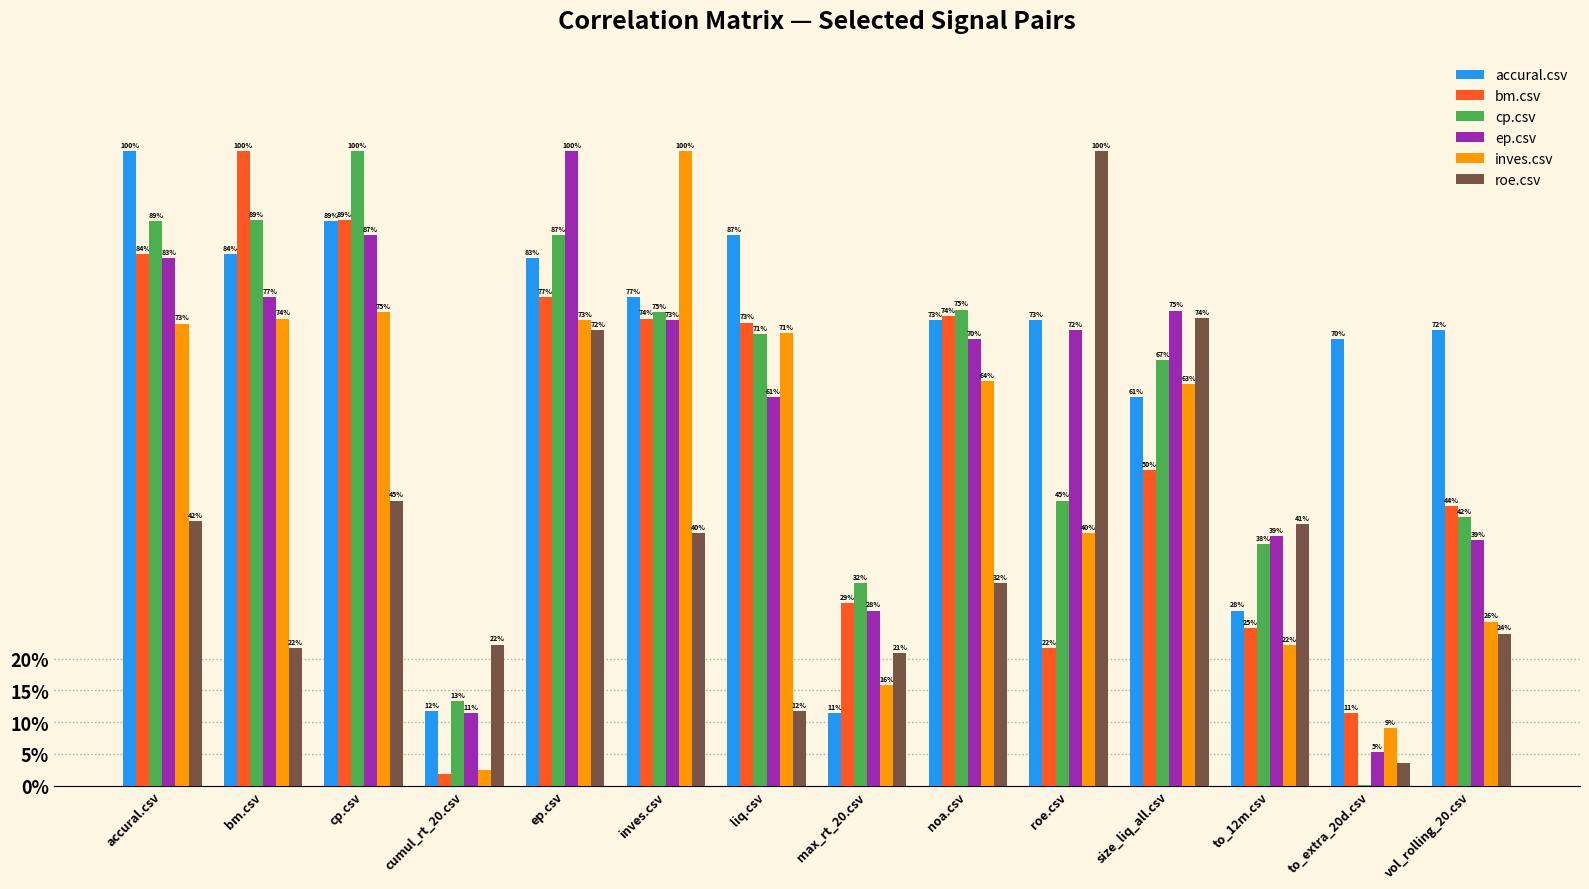

True or false: roe.csv has a value of 0.2 at inves.csv.

False